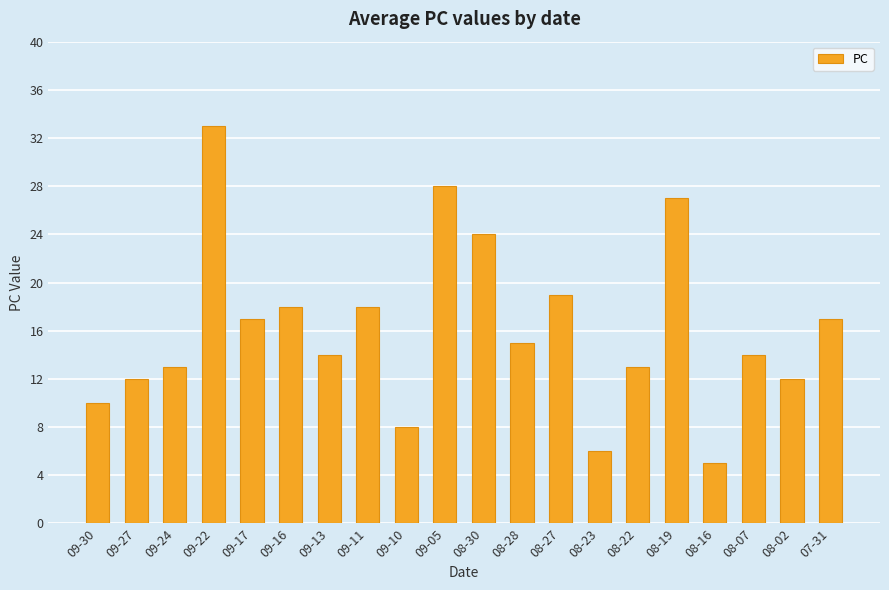

What is the change in value from 08-27 to 08-02?

-7